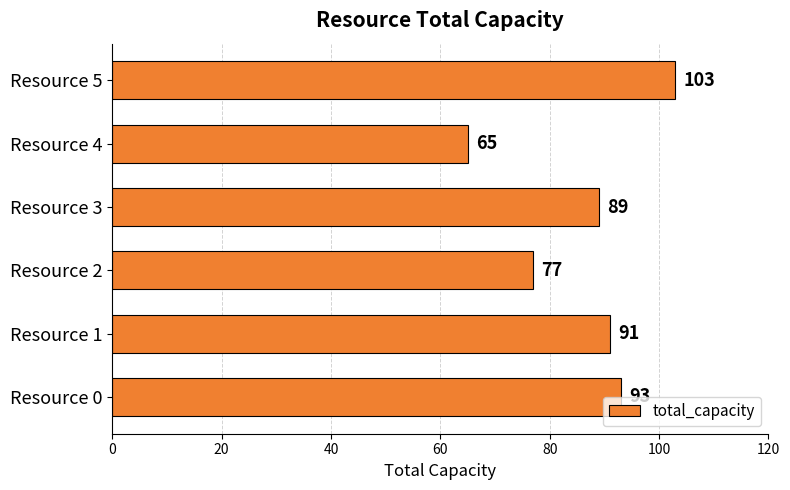

The value at Resource 5 is 144. True or false?

False